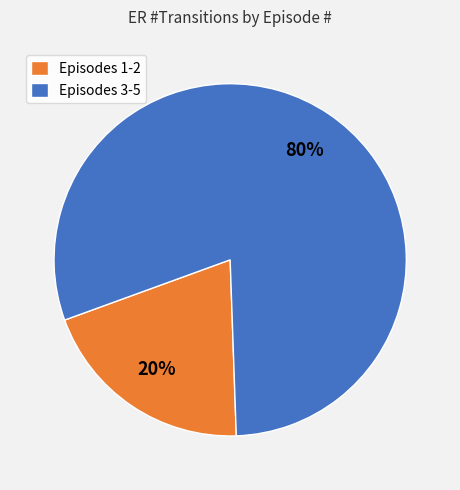

Is there a majority slice in this chart?

Yes